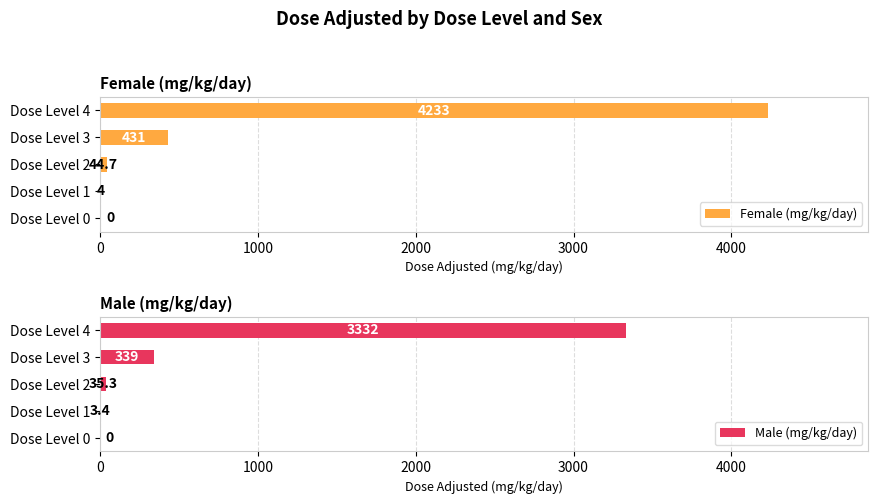

What is the average value of the Female (mg/kg/day) series?

942.5